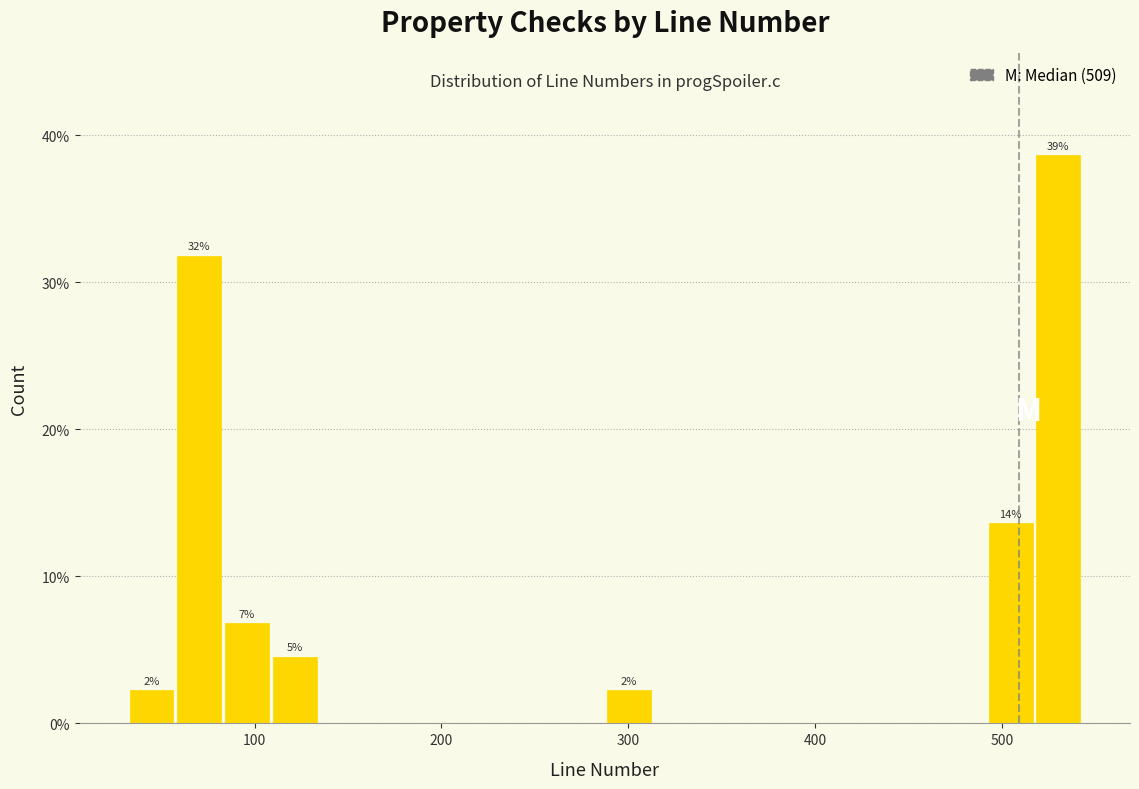

Read against the x-axis, roughly where is the centre of the tallest bar?

530